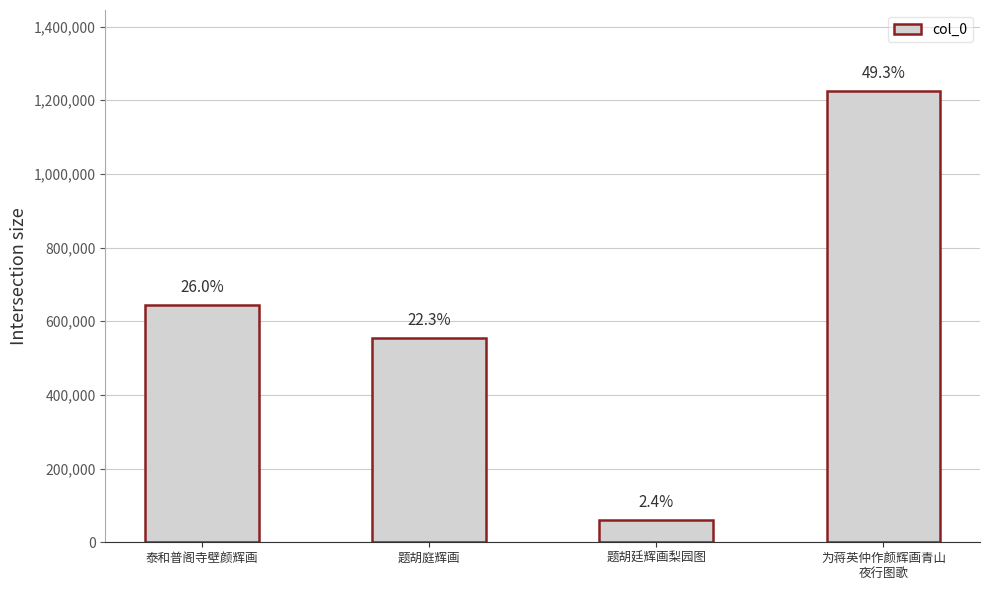

Is it true that the value at 为蒋英仲作颜辉画青山
夜行图歌 is 1224562?

True